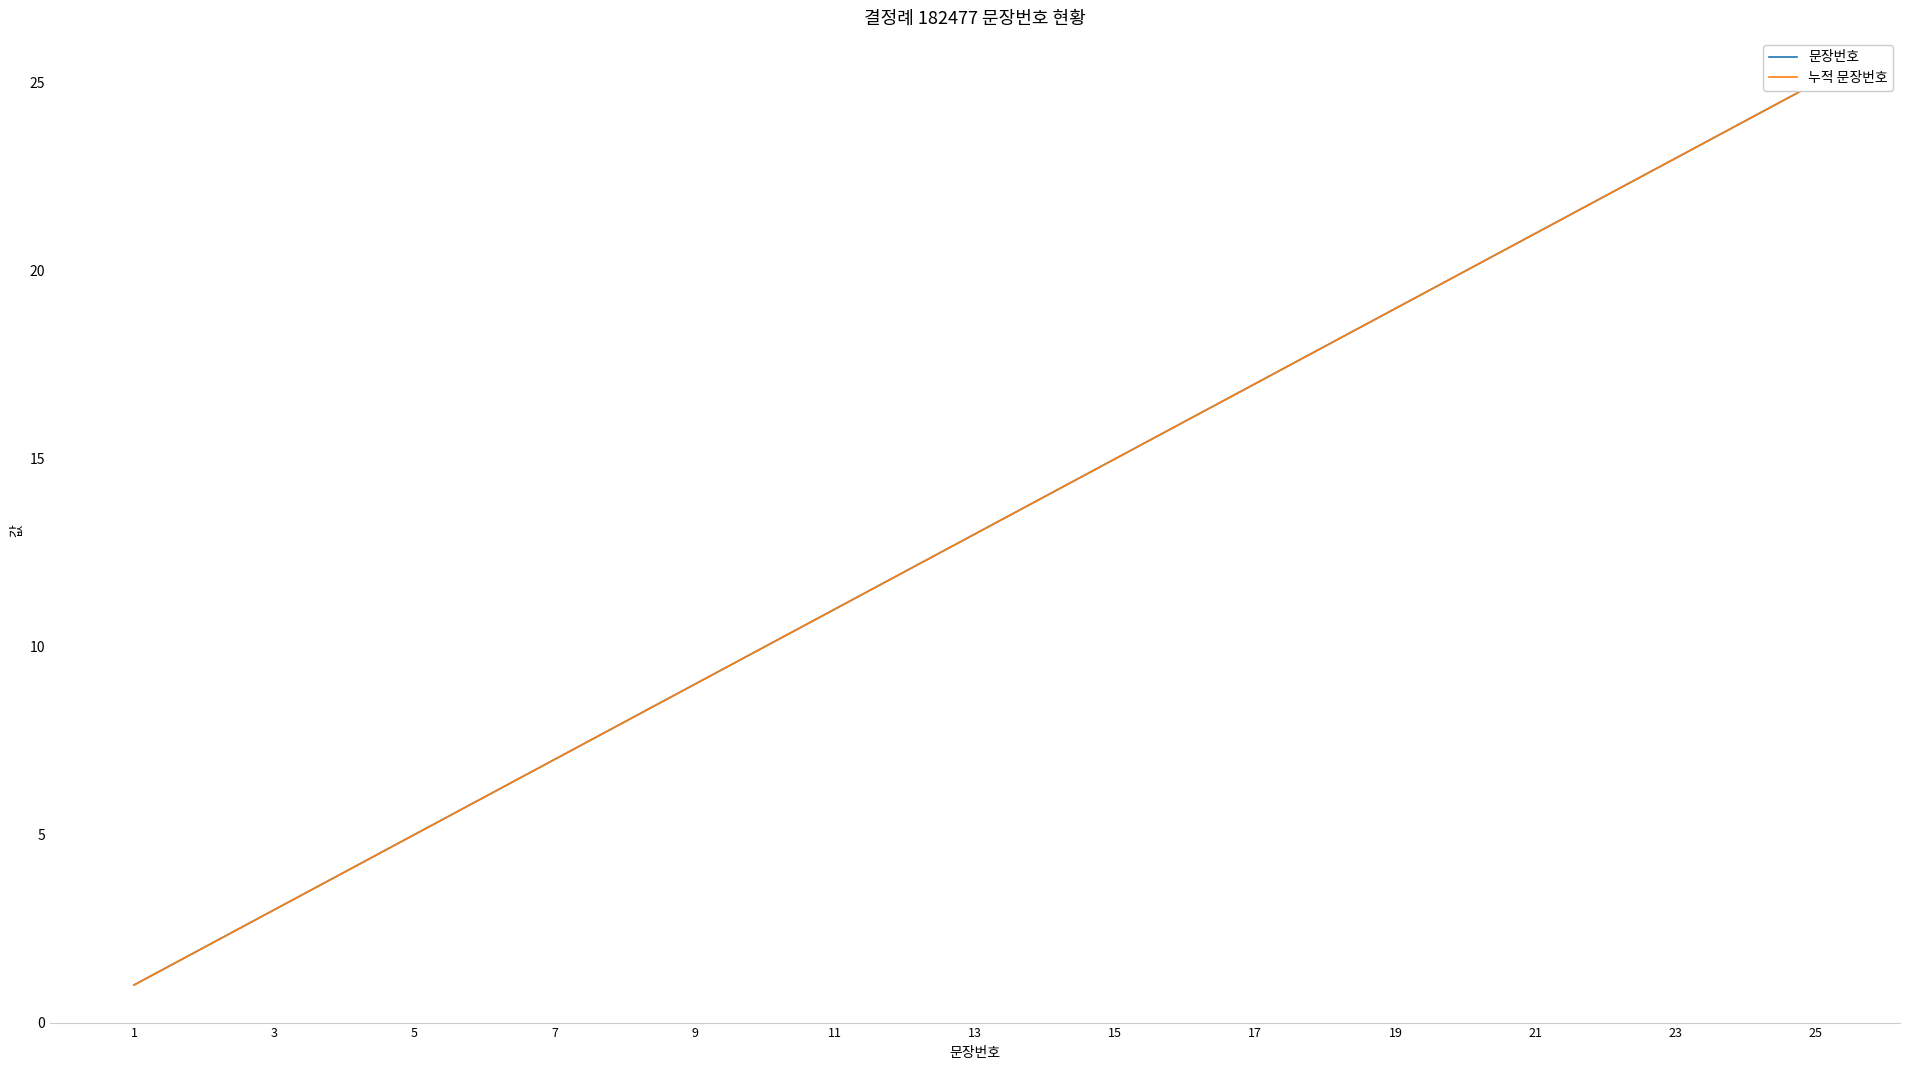

What is the sum of all 문장번호 values?

325